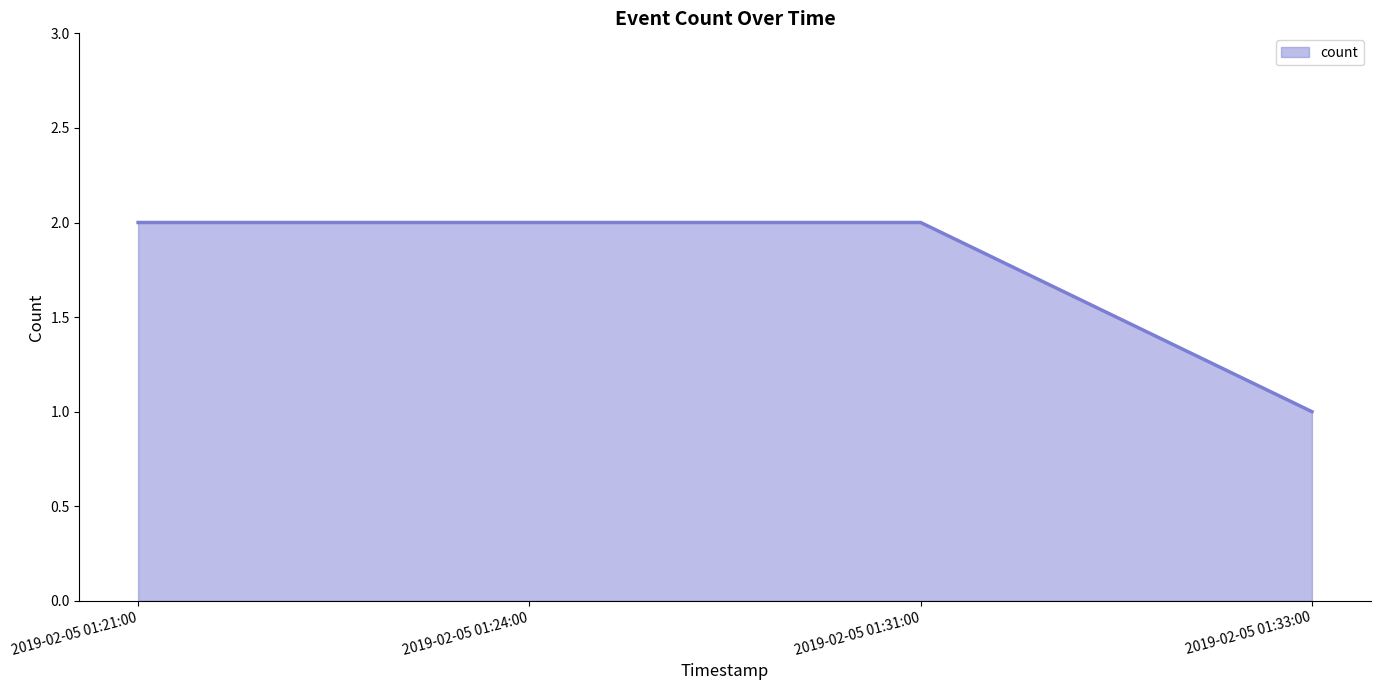

The chart shows a value of 1 at 2019-02-05 01:21:00. True or false?

False